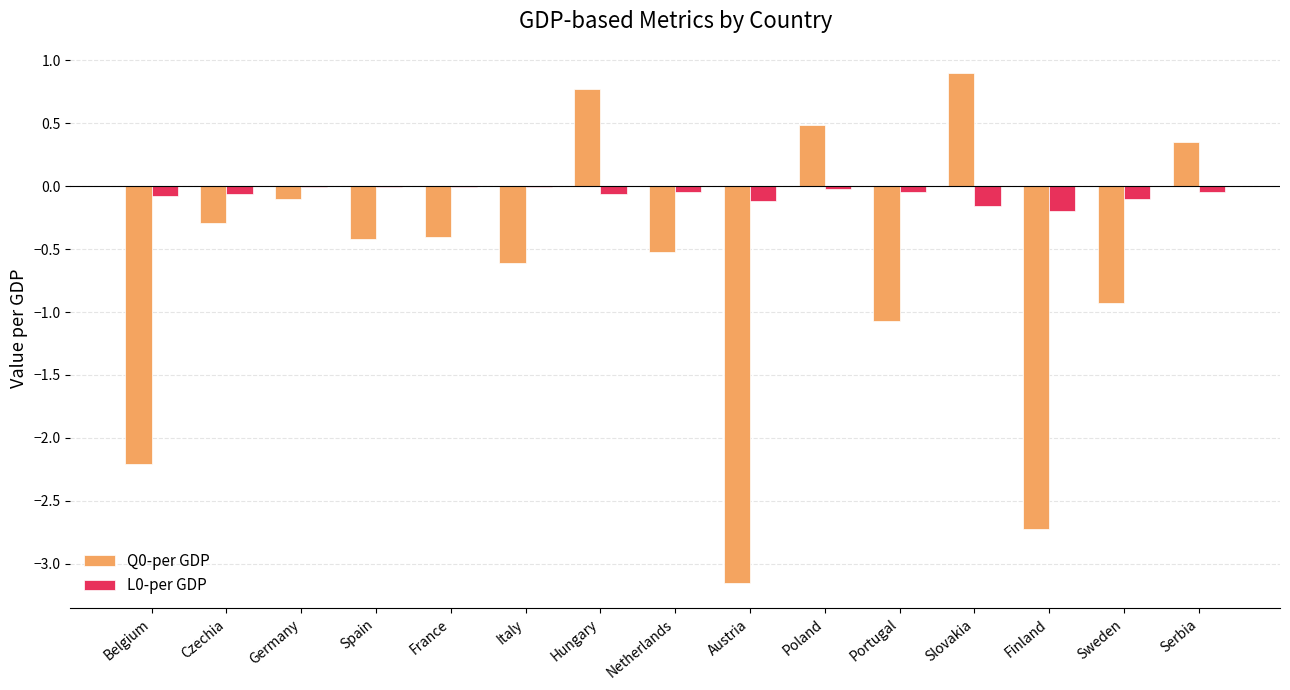

The Q0-per GDP series shows 0.9 at Slovakia. True or false?

True